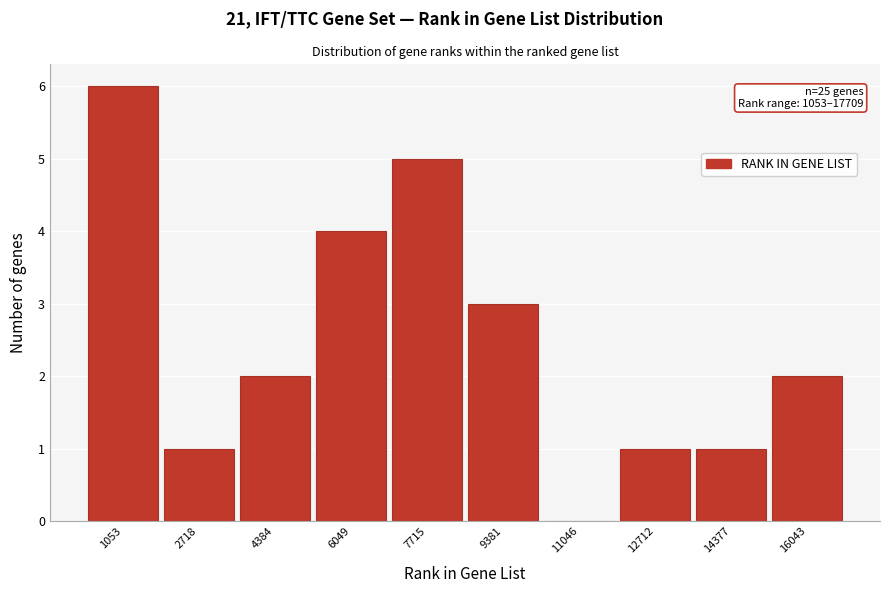

Reading right to left, extract all data points from this chart.

16043=2	14377=1	12712=1	11046=0	9381=3	7715=5	6049=4	4384=2	2718=1	1053=6